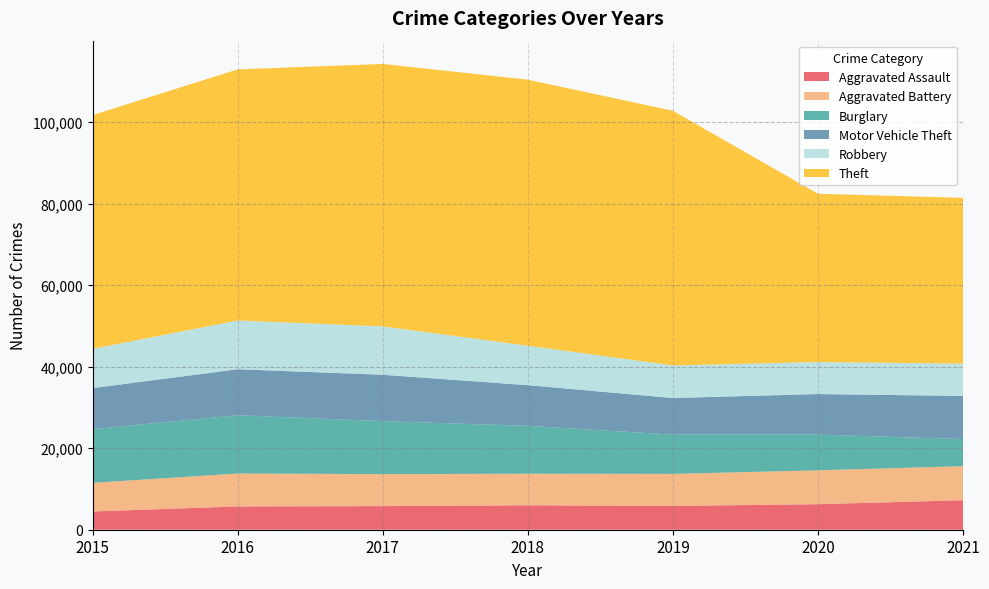

Reading left to right, list all the values displayed in this chart.

Aggravated Assault: 4480	5712	5793	6001	5840	6264	7238
Aggravated Battery: 7018	8085	7845	7735	7857	8318	8349
Burglary: 13184	14289	13001	11746	9639	8753	6657
Motor Vehicle Theft: 10068	11286	11380	9983	8978	9953	10580
Robbery: 9638	11960	11880	9679	7994	7856	7922
Theft: 57347	61617	64379	65281	62475	41282	40683